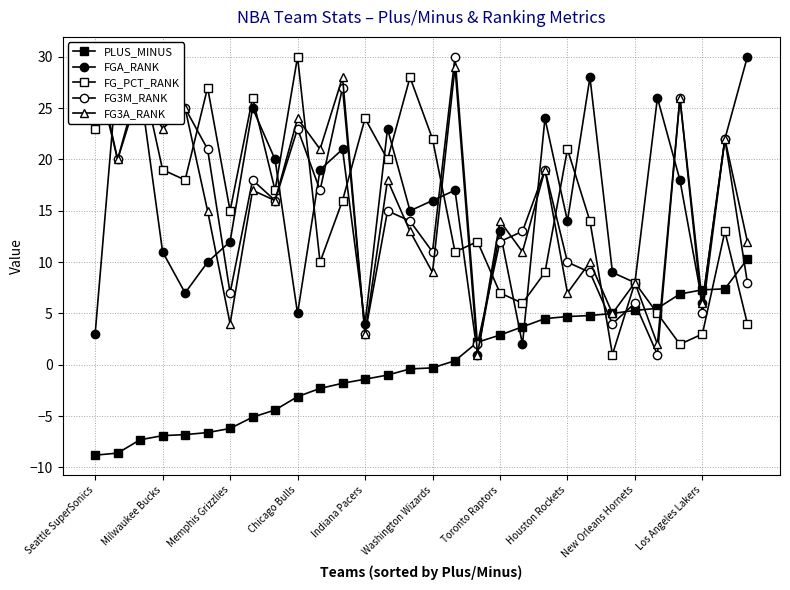

How many intersections are there between FG_PCT_RANK and FGA_RANK?

15